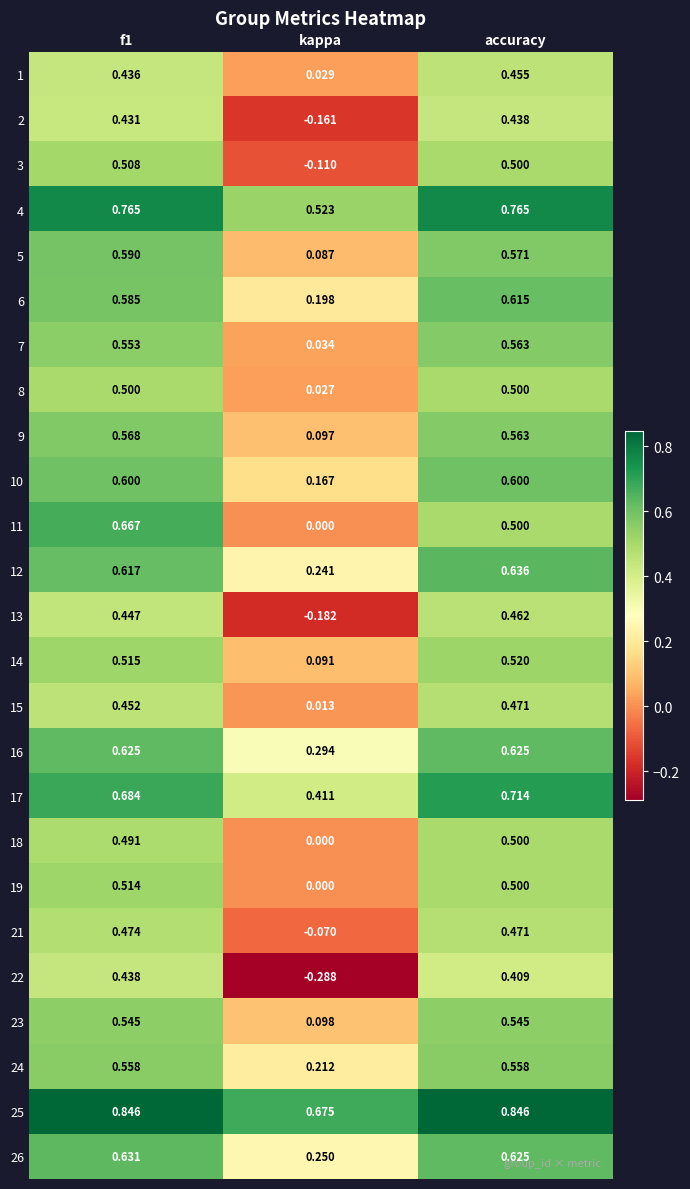

At which category does the chart reach its minimum across all series?

kappa